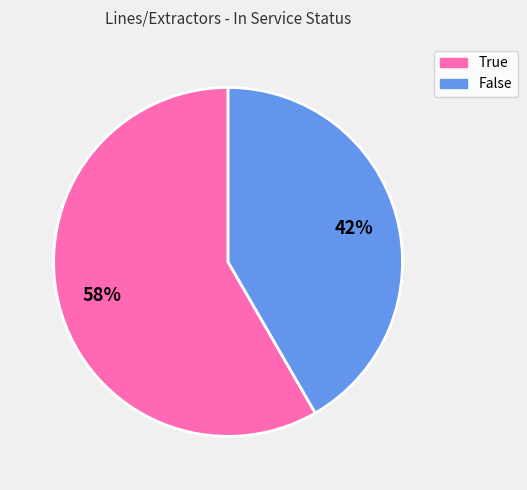

What percentage is the False slice, to the nearest percent?

42%